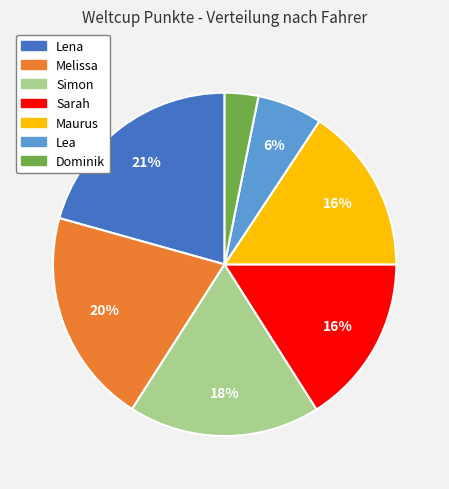

Is Lena the majority of the pie?

No